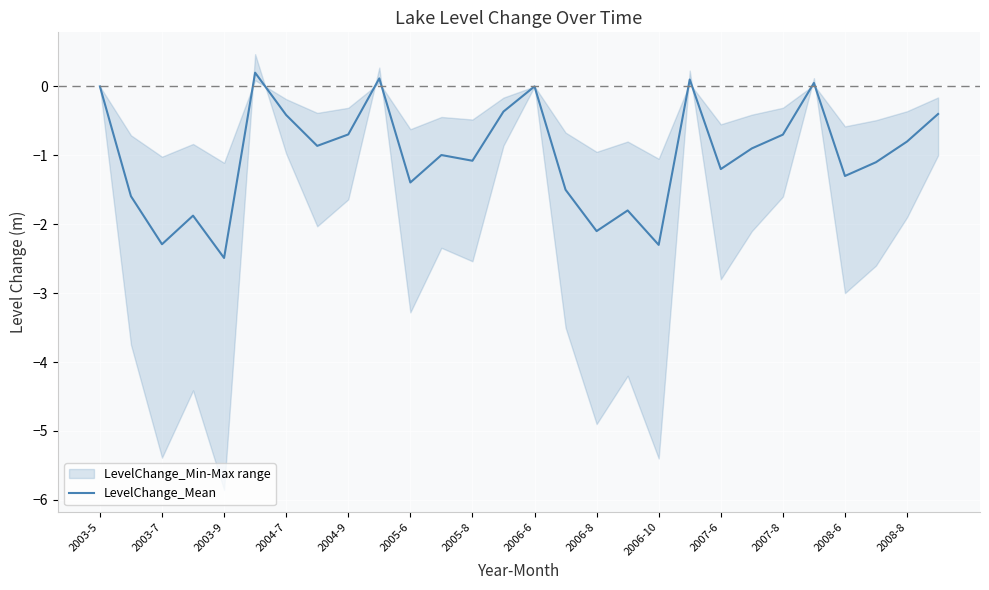

What is the lowest value of the LevelChange_Mean series?

-2.5